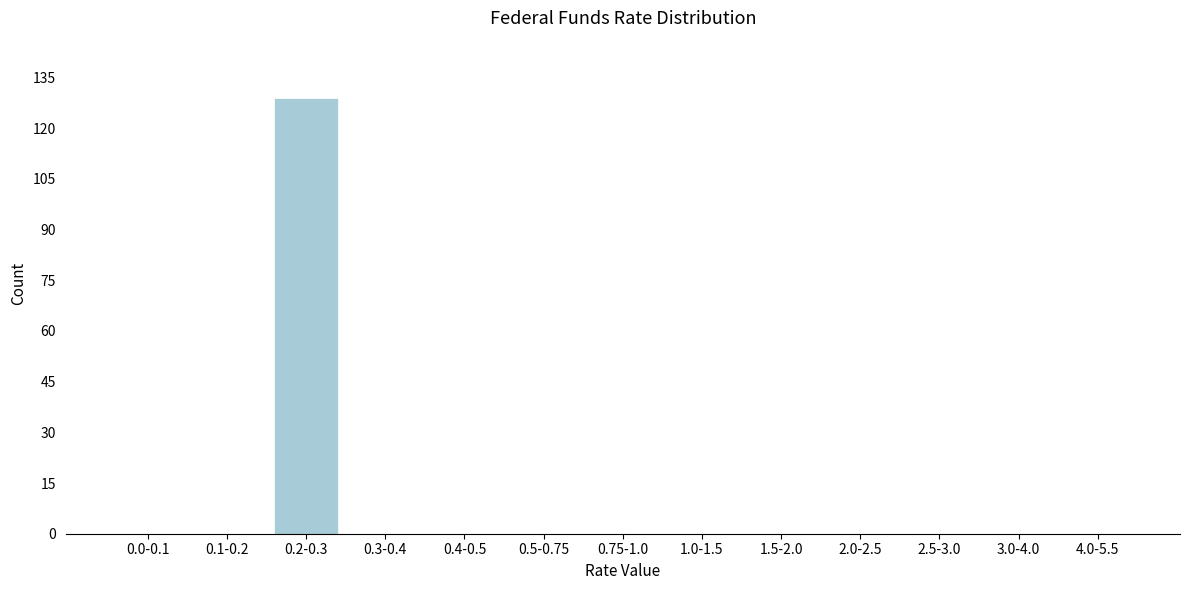

Reading left to right, extract all data points from this chart.

0.0-0.1=0	0.1-0.2=0	0.2-0.3=129	0.3-0.4=0	0.4-0.5=0	0.5-0.75=0	0.75-1.0=0	1.0-1.5=0	1.5-2.0=0	2.0-2.5=0	2.5-3.0=0	3.0-4.0=0	4.0-5.5=0